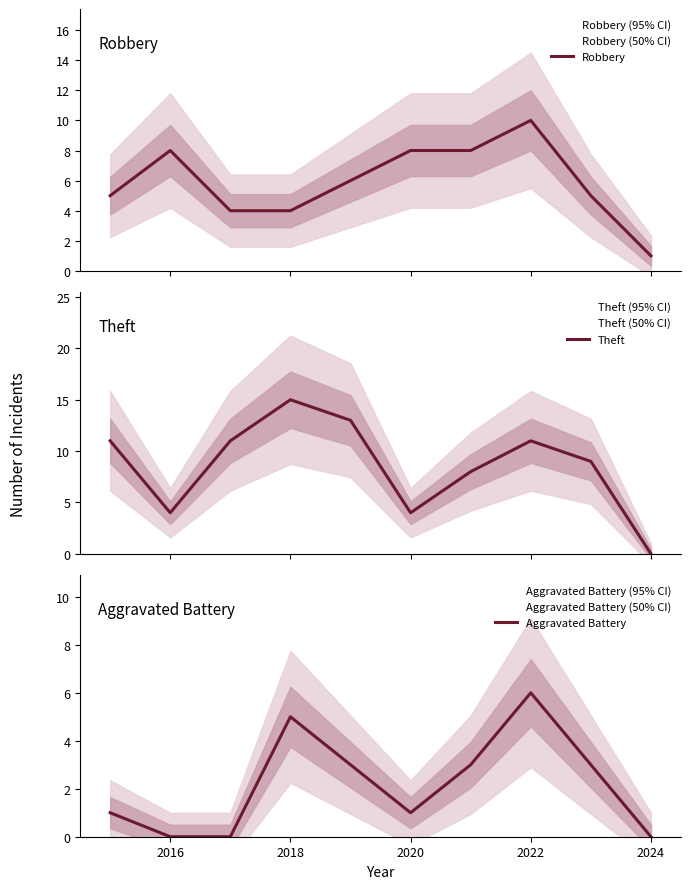

The Aggravated Battery series shows 0 at 2016. True or false?

True